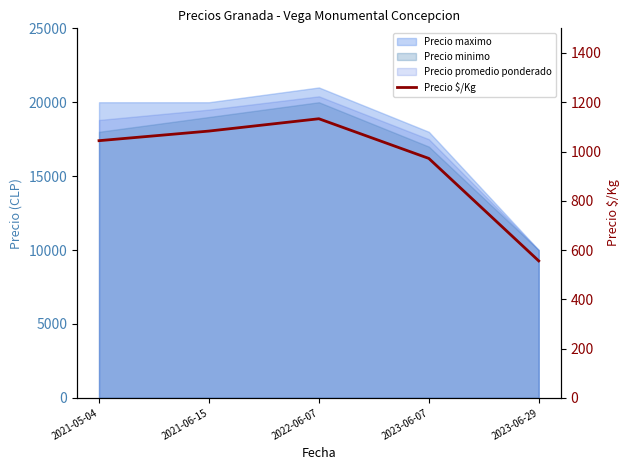

Is it true that the value at 2021-05-04 is 1044?

True